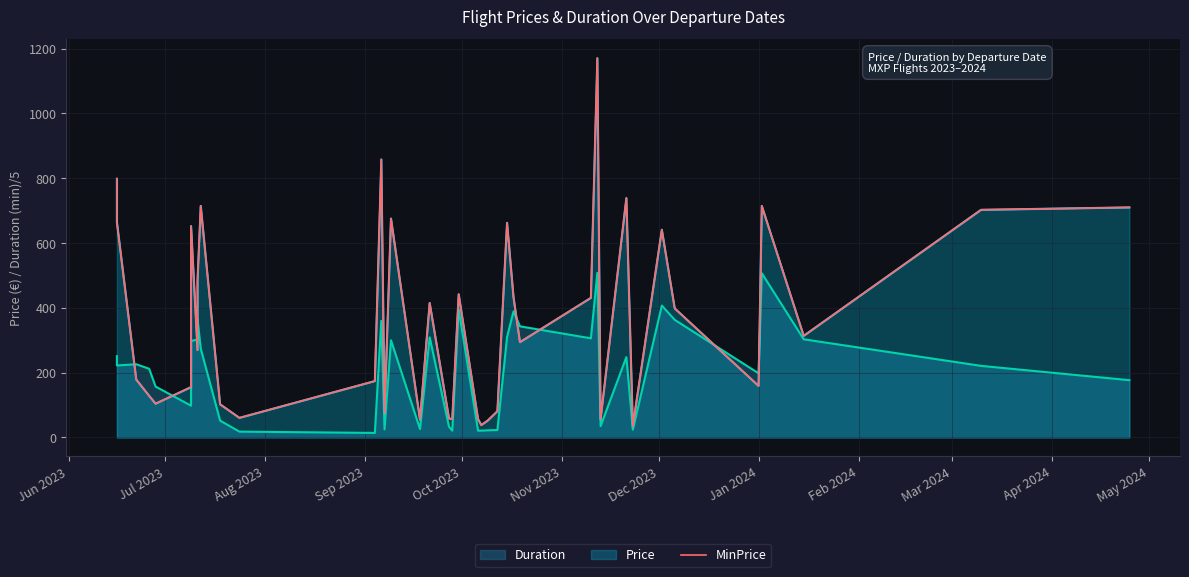

How many categories are shown in the chart?

40